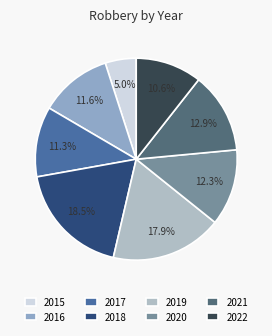

What portion of the pie excludes 2022?

89.4%